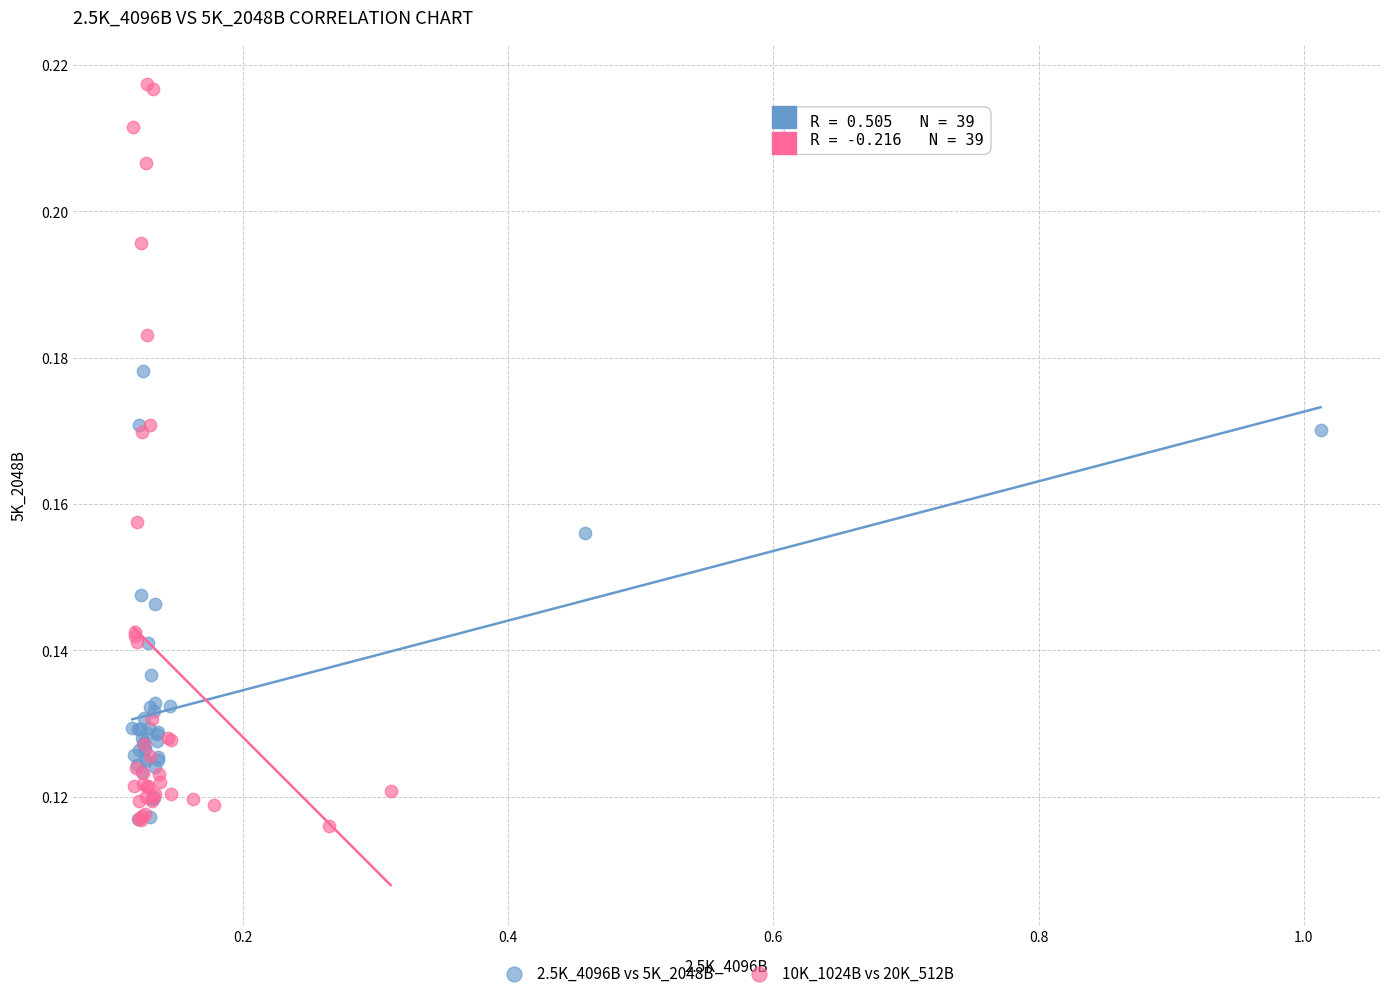

Which series reaches the minimum Y coordinate?

10K_1024B vs 20K_512B